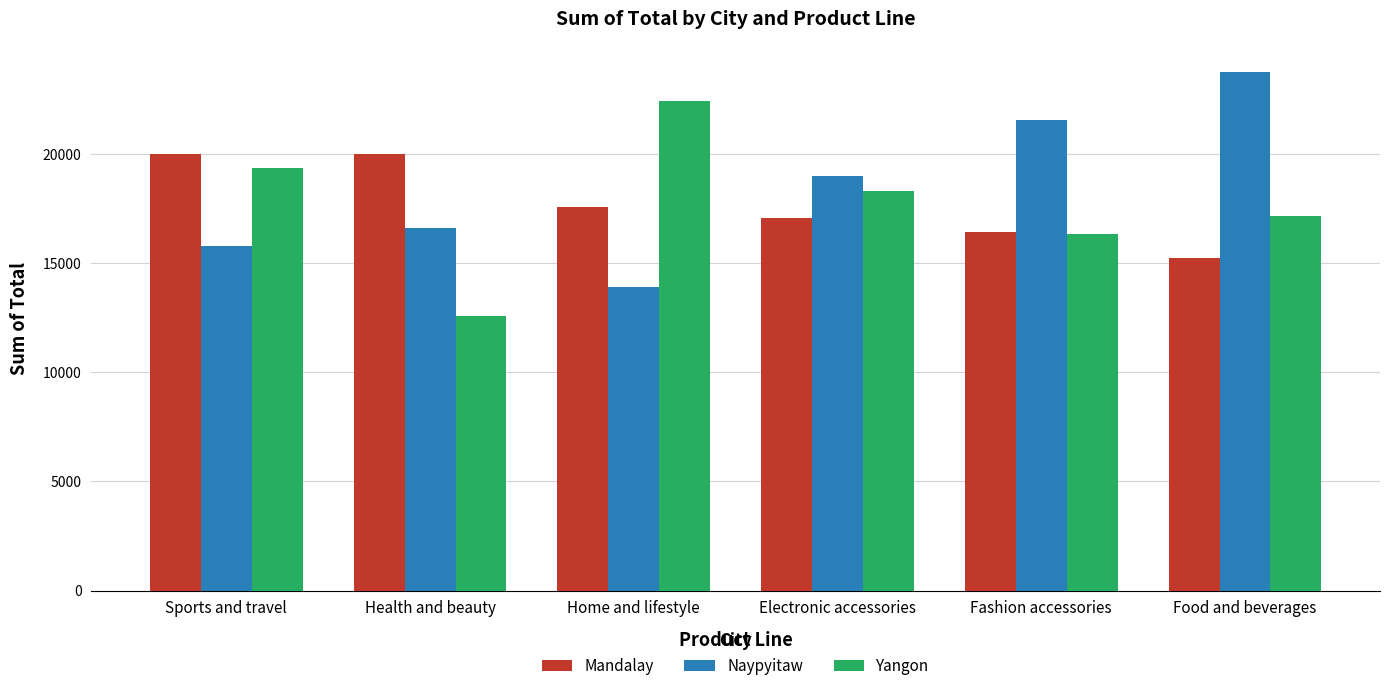

Which category has the highest value in the Naypyitaw series?

Food and beverages